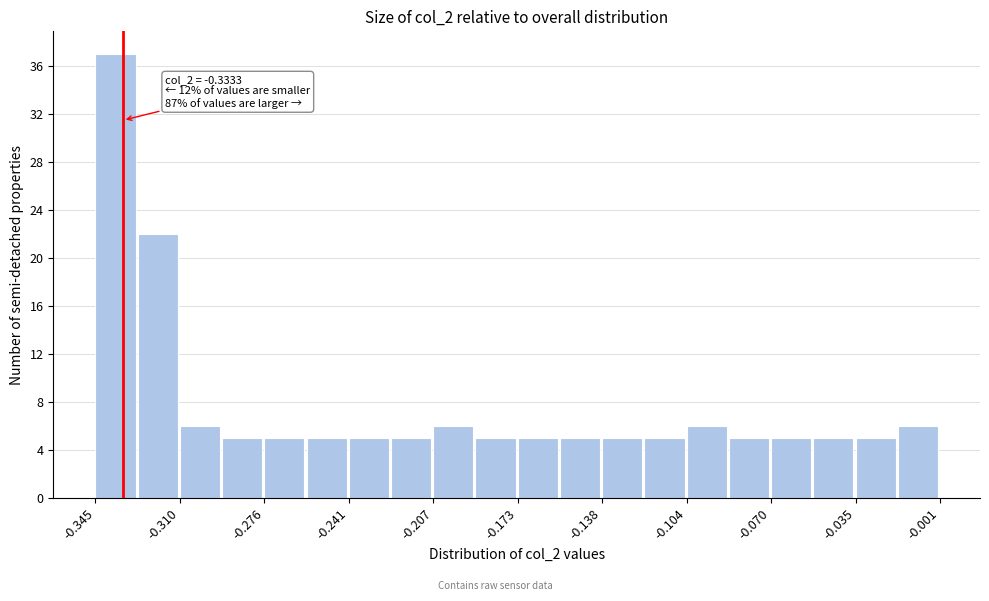

Read against the x-axis, roughly where is the centre of the tallest bar?

-0.335